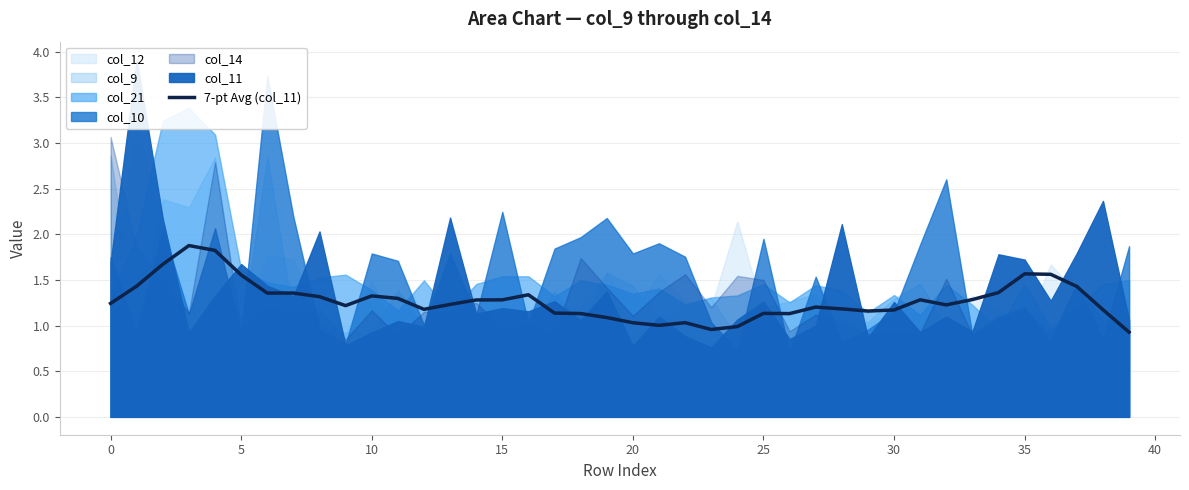

The chart shows a value of 1.3 at 16. True or false?

True